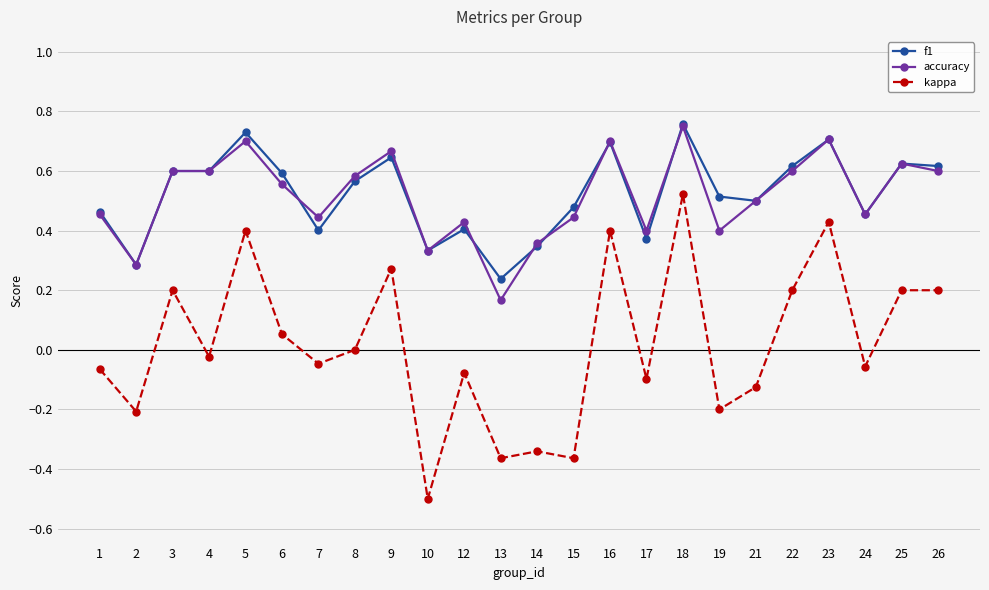

What is the total value across all series at 21?

0.9